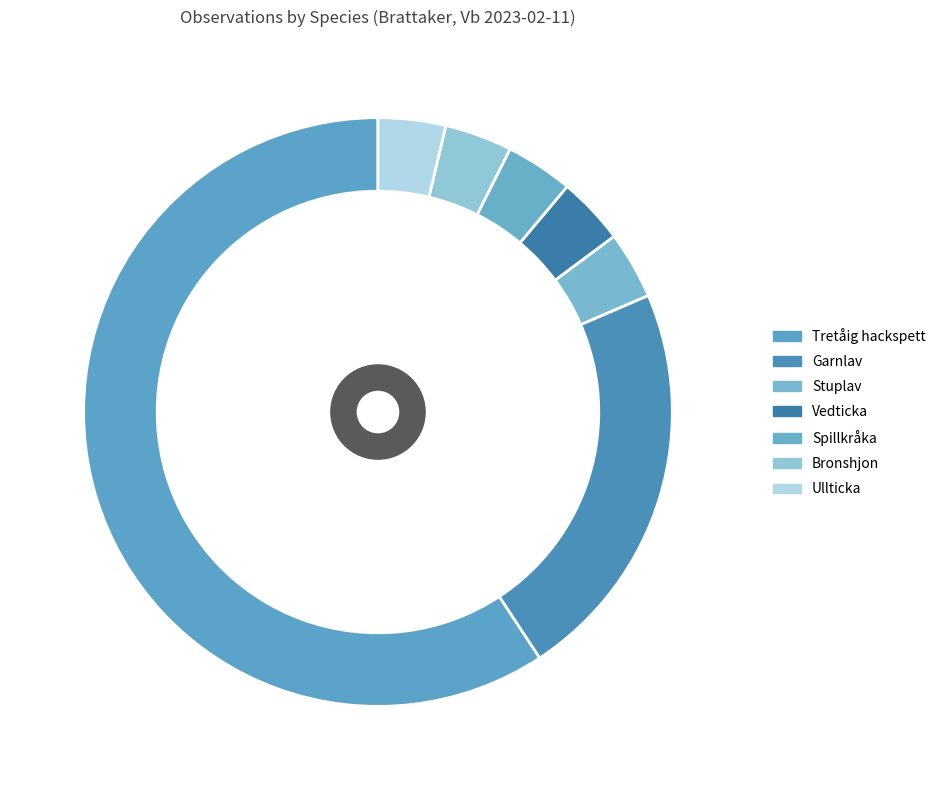

Combined, do Ullticka and Vedticka account for over 50%?

No